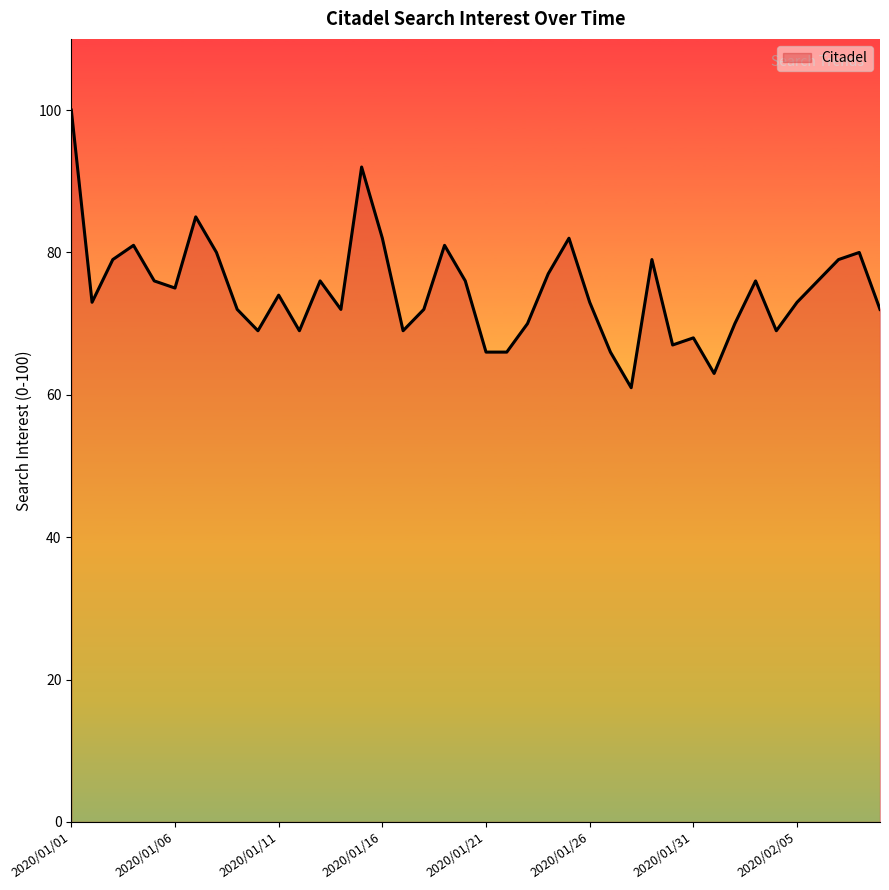

What is the difference between the maximum and minimum values?

39